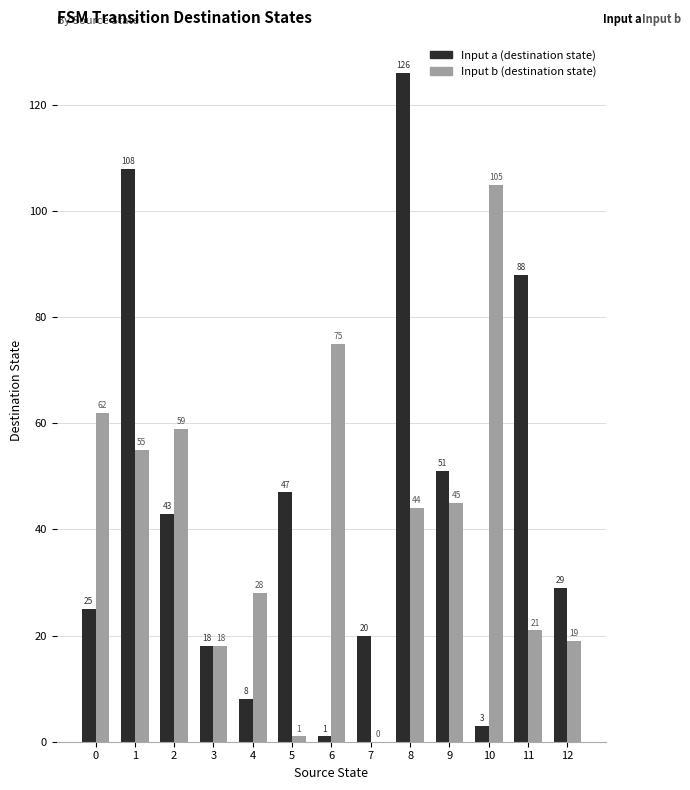

Which series has the largest range (max minus min)?

Input a (destination state)